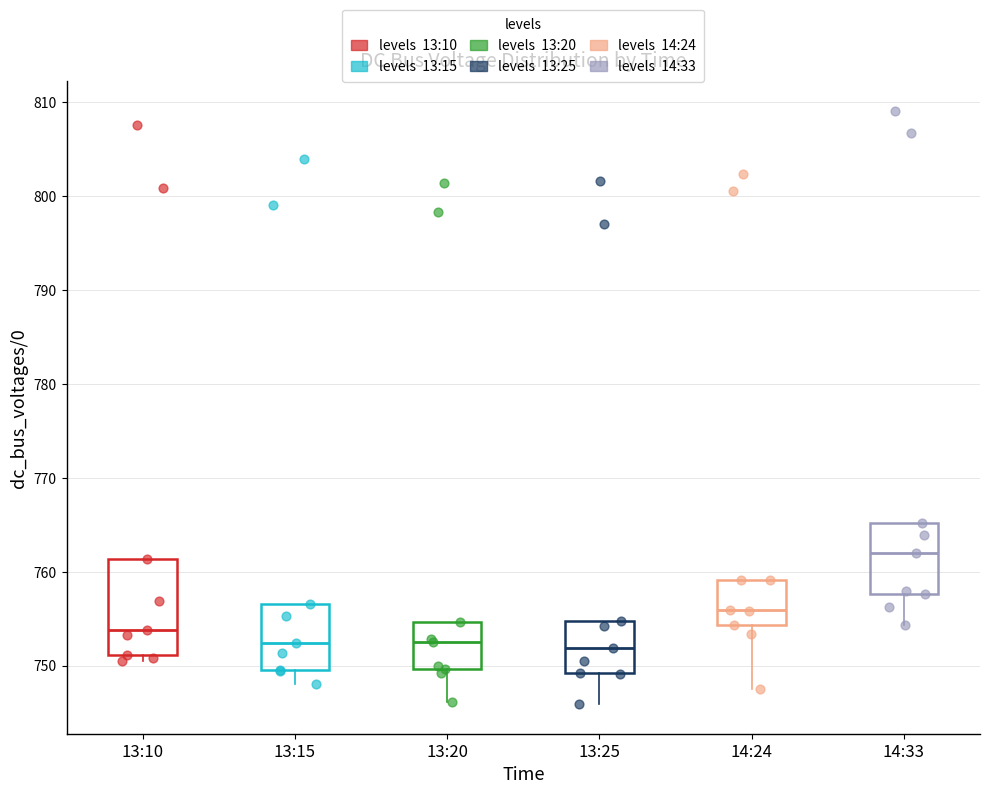

Reading left to right, read every box against the y-axis: the position of its median line, the range the box covers, and the ends of its whiskers. The values are not printed on the chart, so give them approximately, as read against the axis.

13:10: median 754, box 751 to 761, whiskers 751 (just below the box's lower edge) to 761
13:15: median 752, box 750 to 757, whiskers 748 to 757
13:20: median 753, box 750 to 755, whiskers 746 to 755
13:25: median 752, box 749 to 755, whiskers 746 to 755
14:24: median 756, box 754 to 759, whiskers 748 to 759
14:33: median 762, box 758 to 765, whiskers 754 to 765